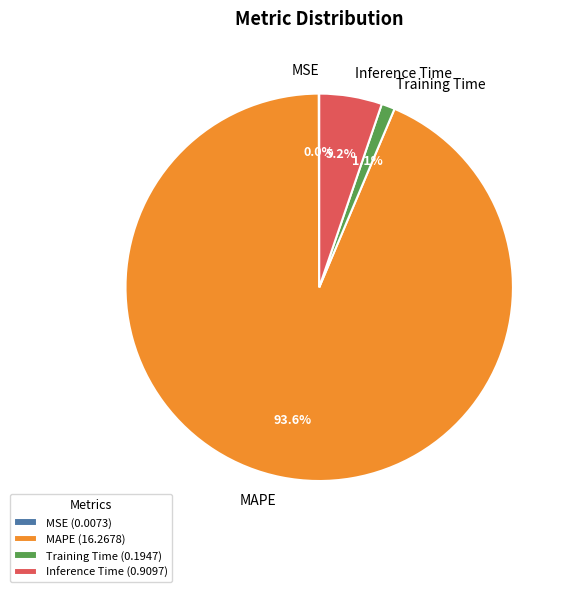

Does any single category account for the majority?

Yes